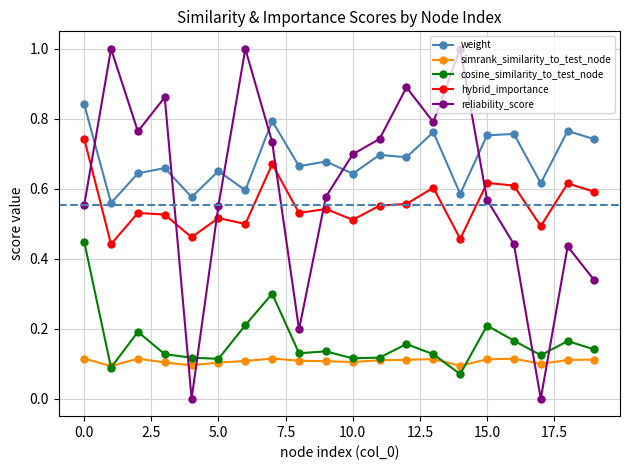

List the series in order of their peak value, highest first.

reliability_score, weight, hybrid_importance, cosine_similarity_to_test_node, simrank_similarity_to_test_node